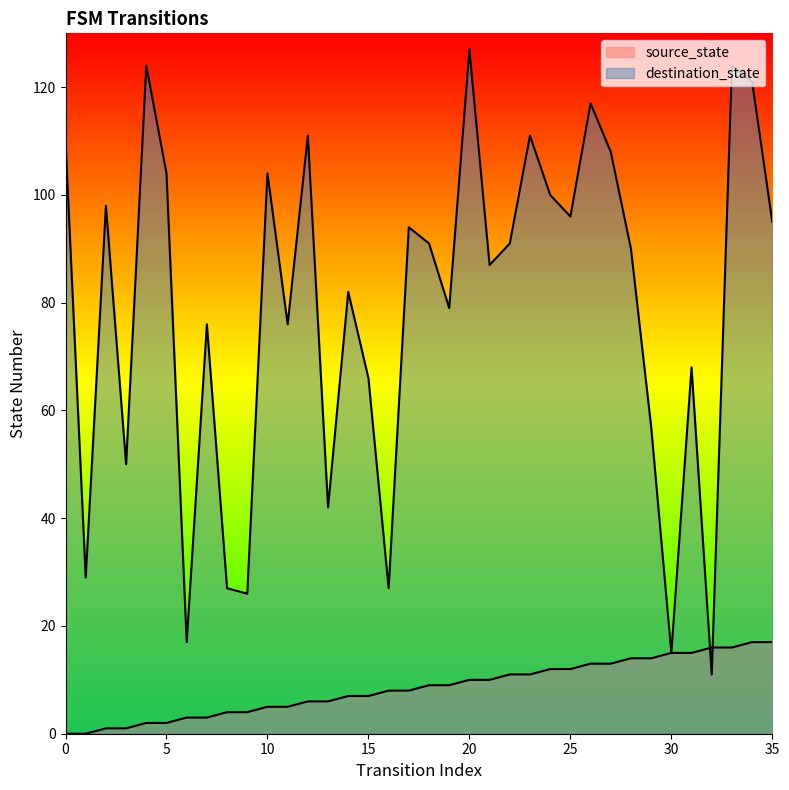

Which category has the highest value in the source_state series?

34